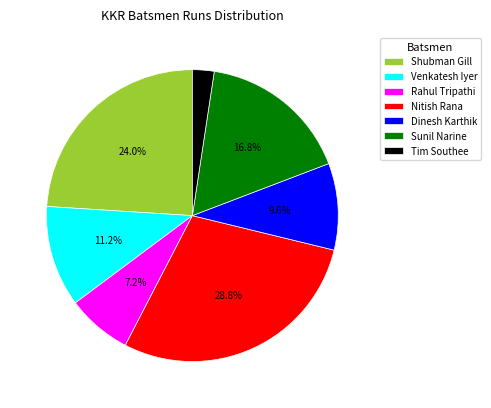

Count the number of slices in the pie.

7